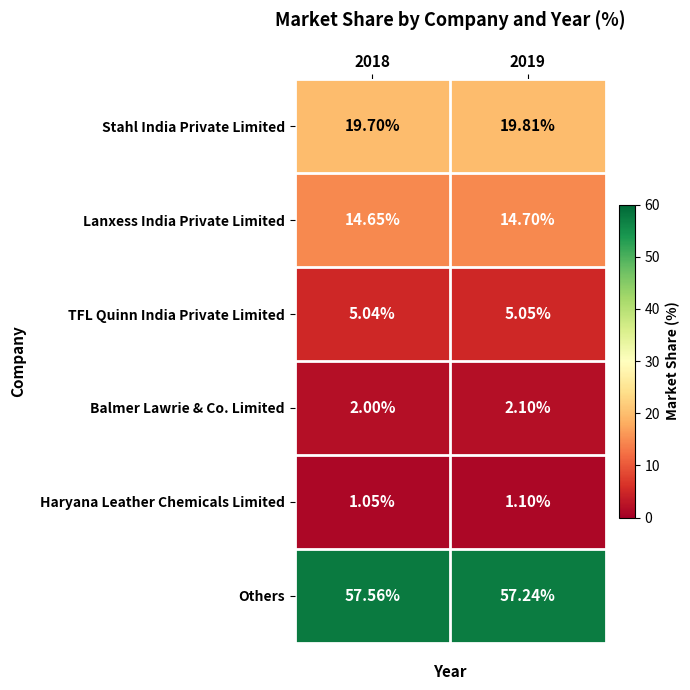

List the series in order of their peak value, highest first.

Others, Stahl India Private Limited, Lanxess India Private Limited, TFL Quinn India Private Limited, Balmer Lawrie & Co. Limited, Haryana Leather Chemicals Limited